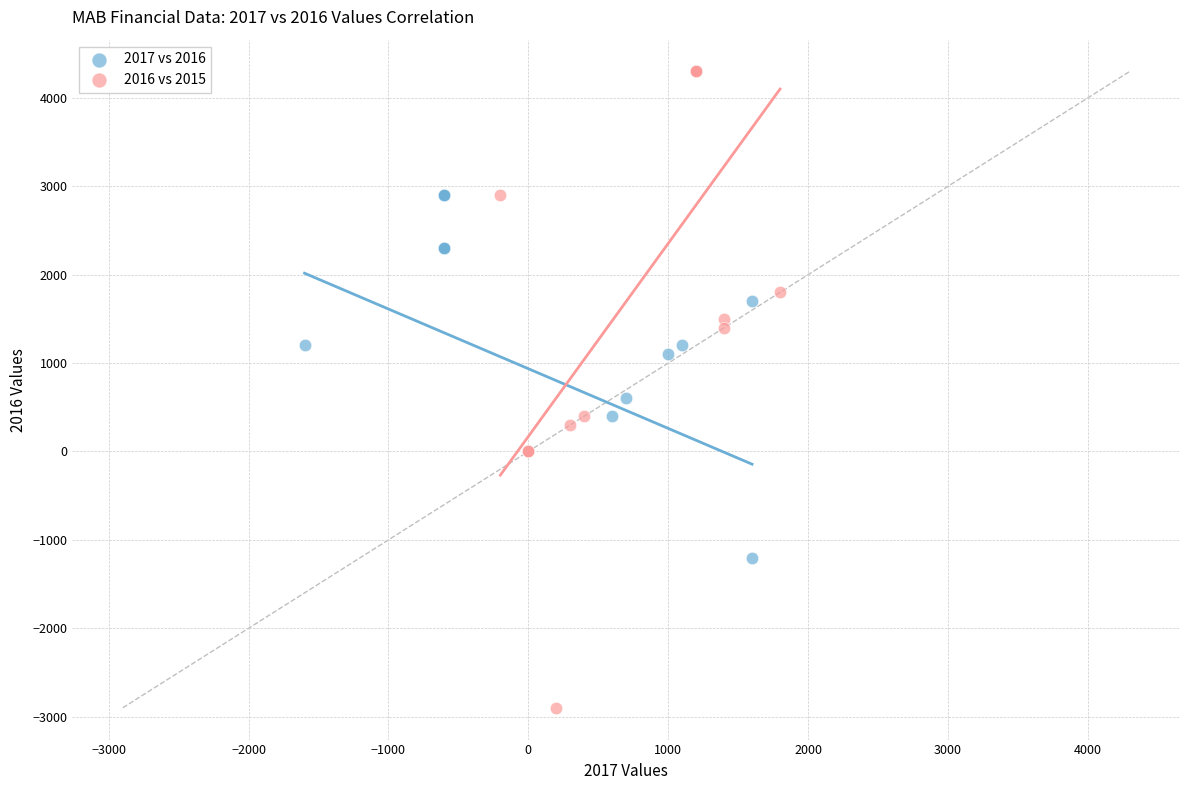

Which series has the widest spread of Y values?

2016 vs 2015